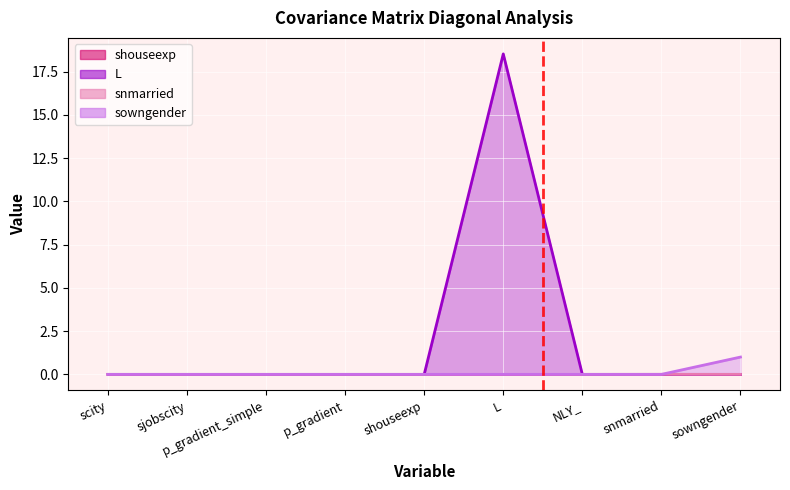

True or false: snmarried has a value of 0.0 at sjobscity.

True